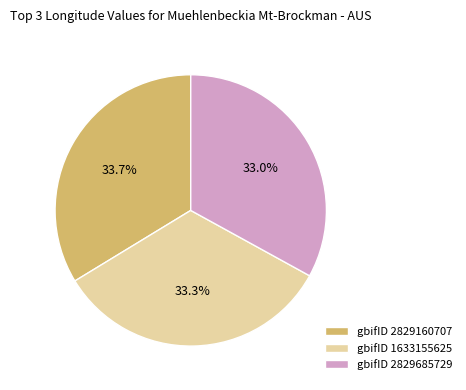

What is the ratio of the value at gbifID 2829160707 to the value at gbifID 1633155625?

1.0